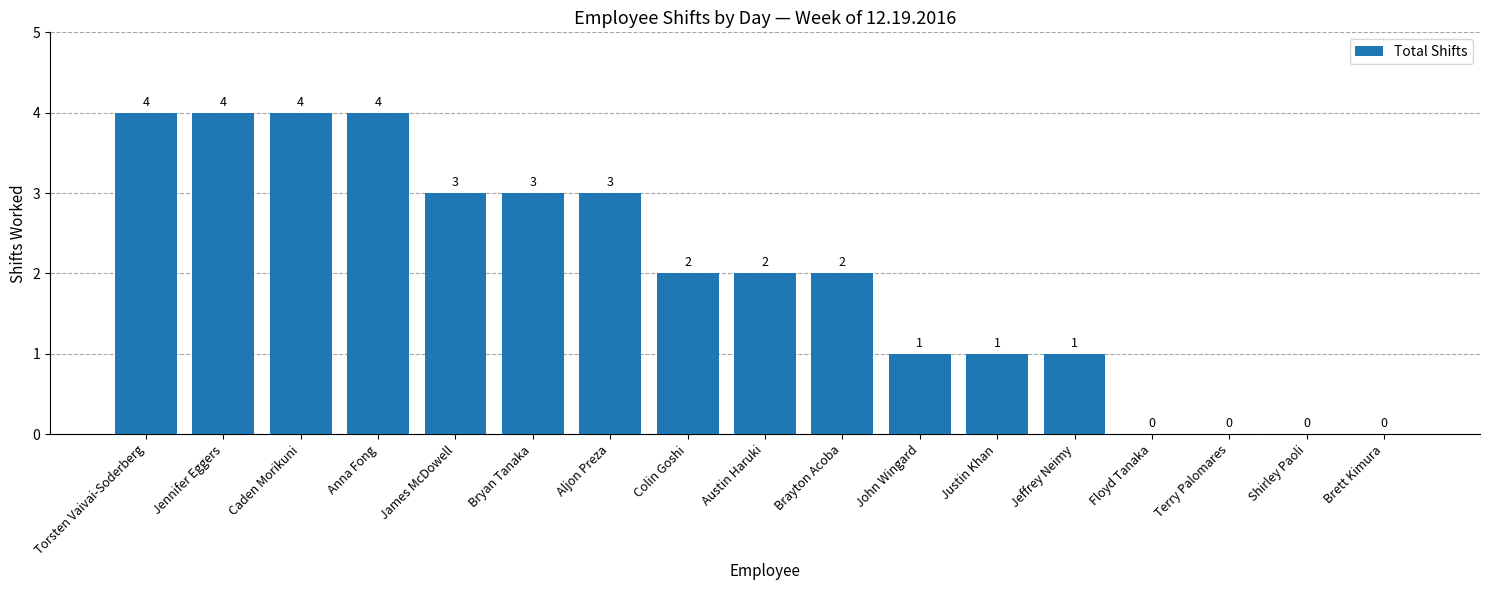

What is the maximum value shown in the chart?

4